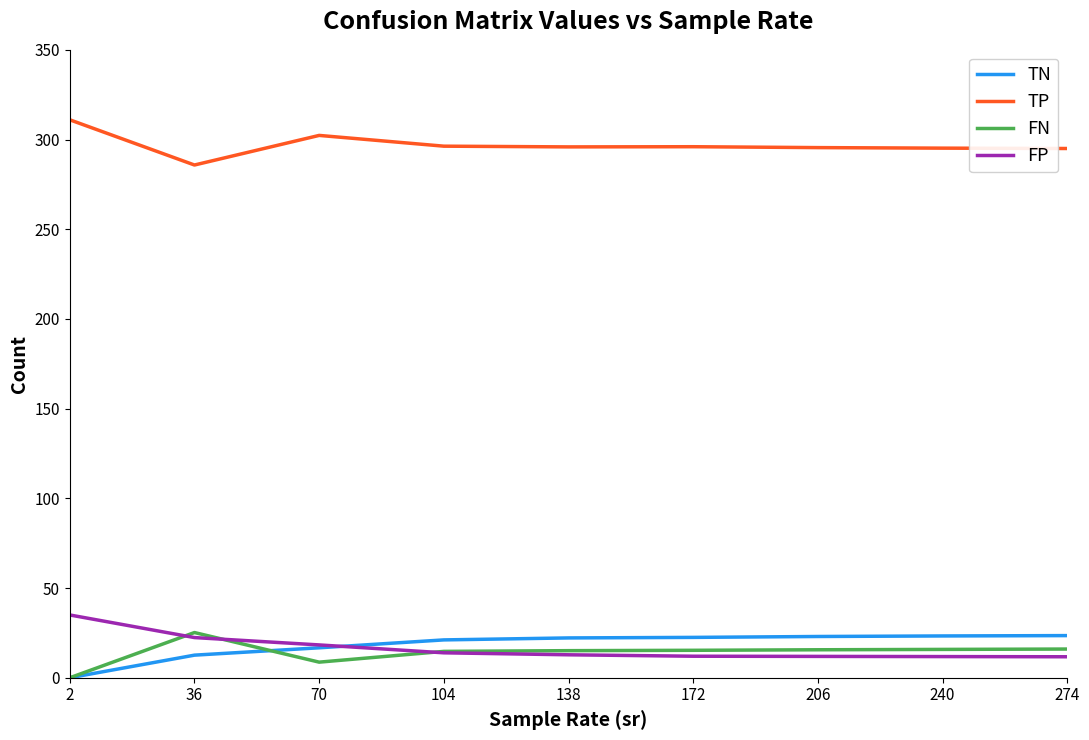

What is the difference between the highest and lowest values at 172?

284.0